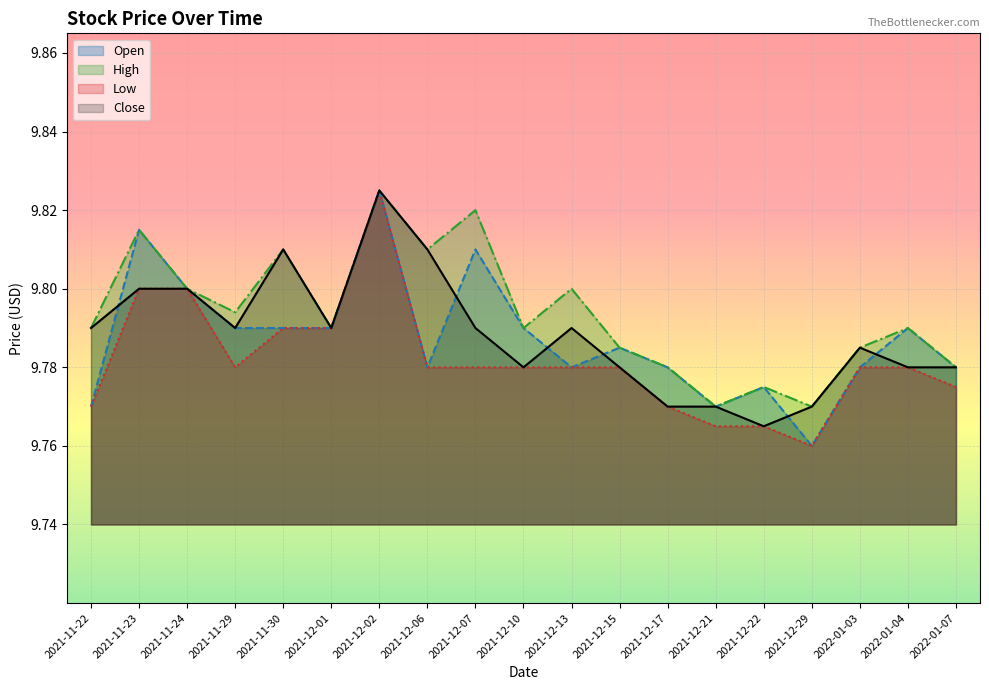

Does the chart display data point markers on the line(s)?

No